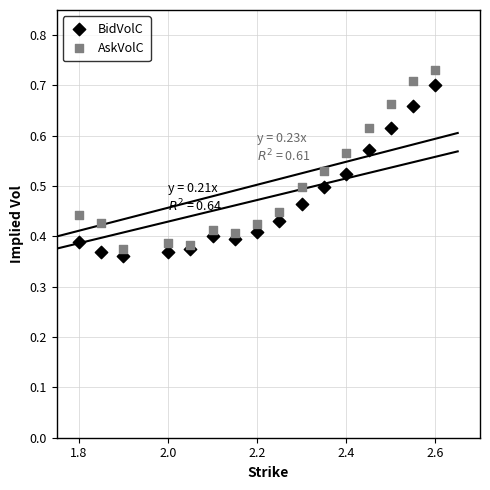

Which series contains the lowest Y value?

BidVolC